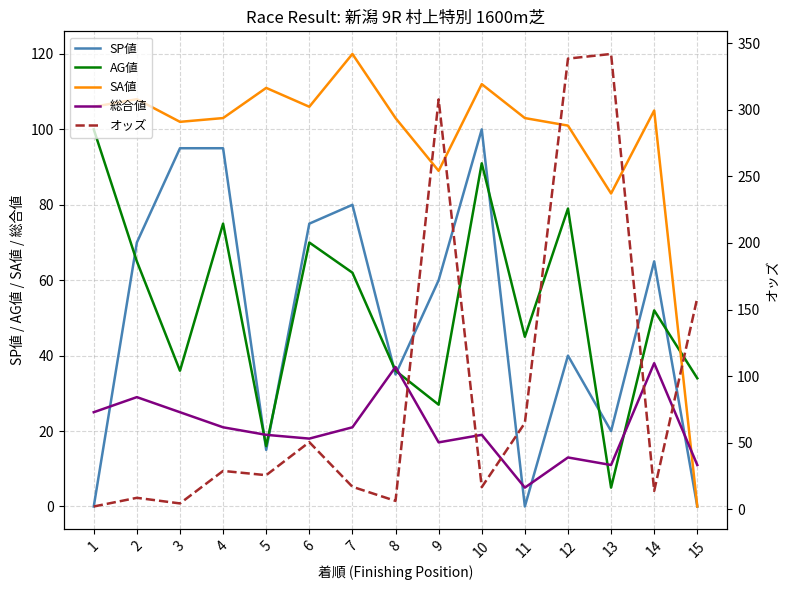

What is the maximum value shown in the chart?

341.9